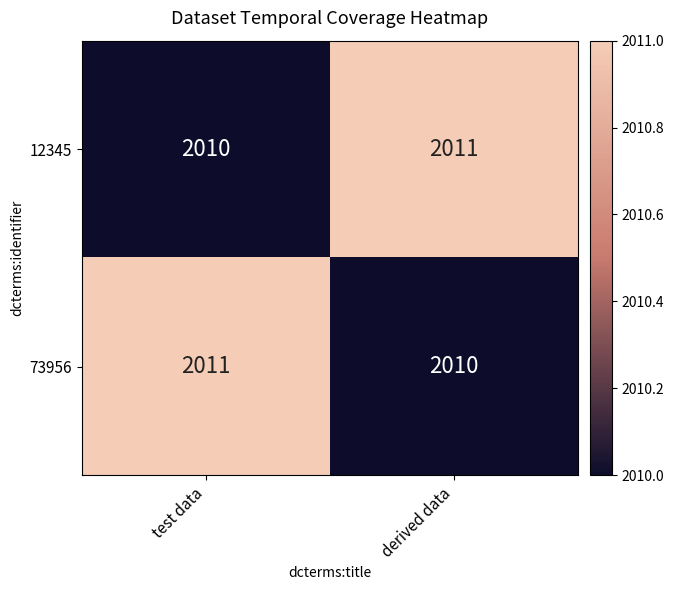

Count the number of data series in this chart.

2